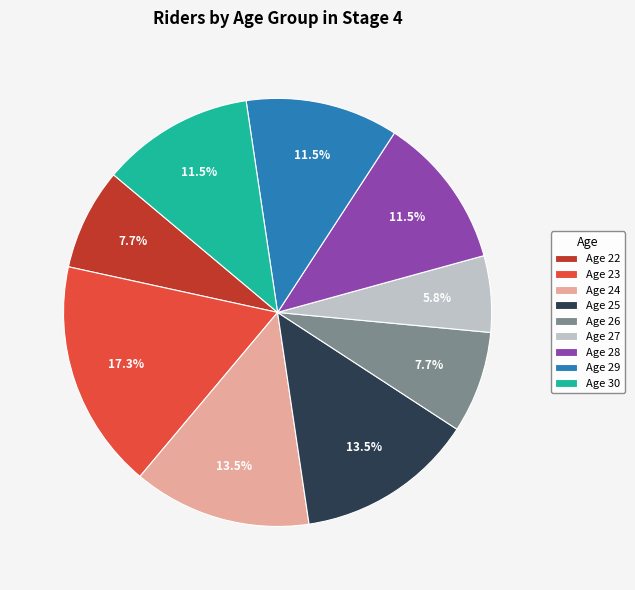

How much of the chart is everything except Age 23?

82.7%